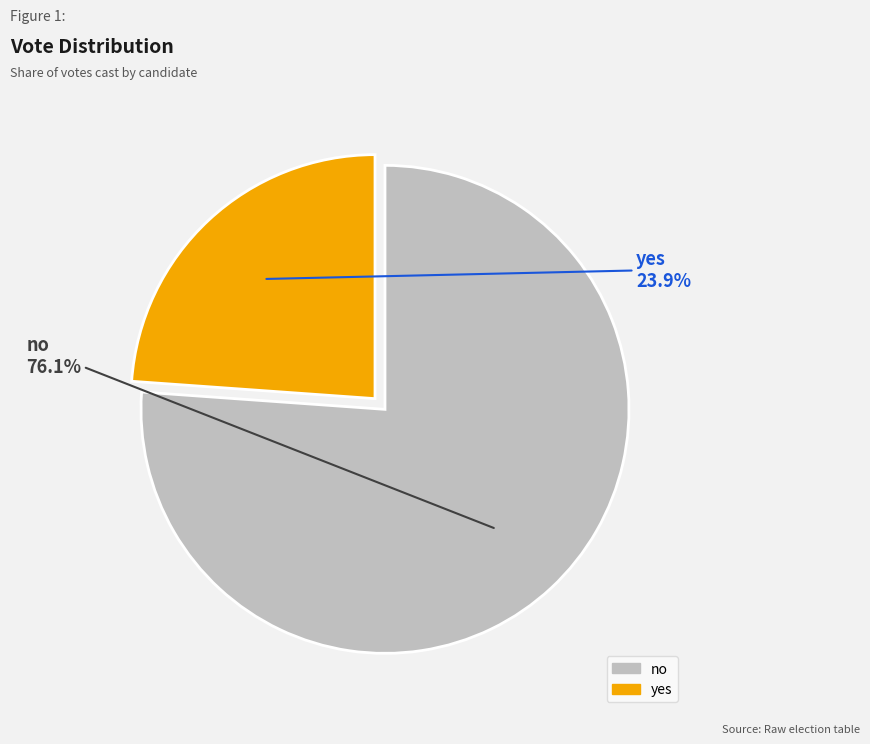

Count the number of slices in the pie.

2